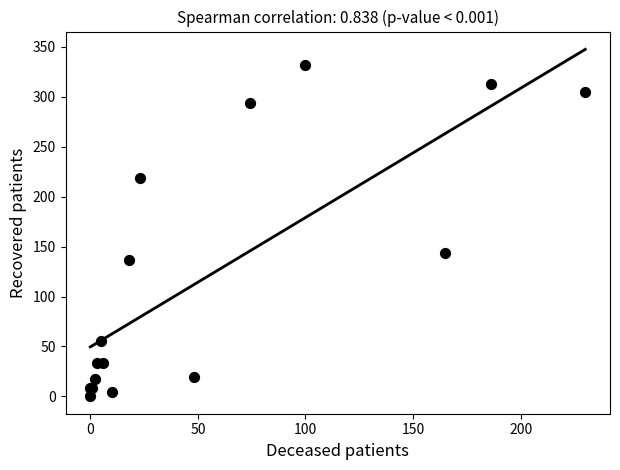

What Y value in the scatter plot is closest to 166?

144